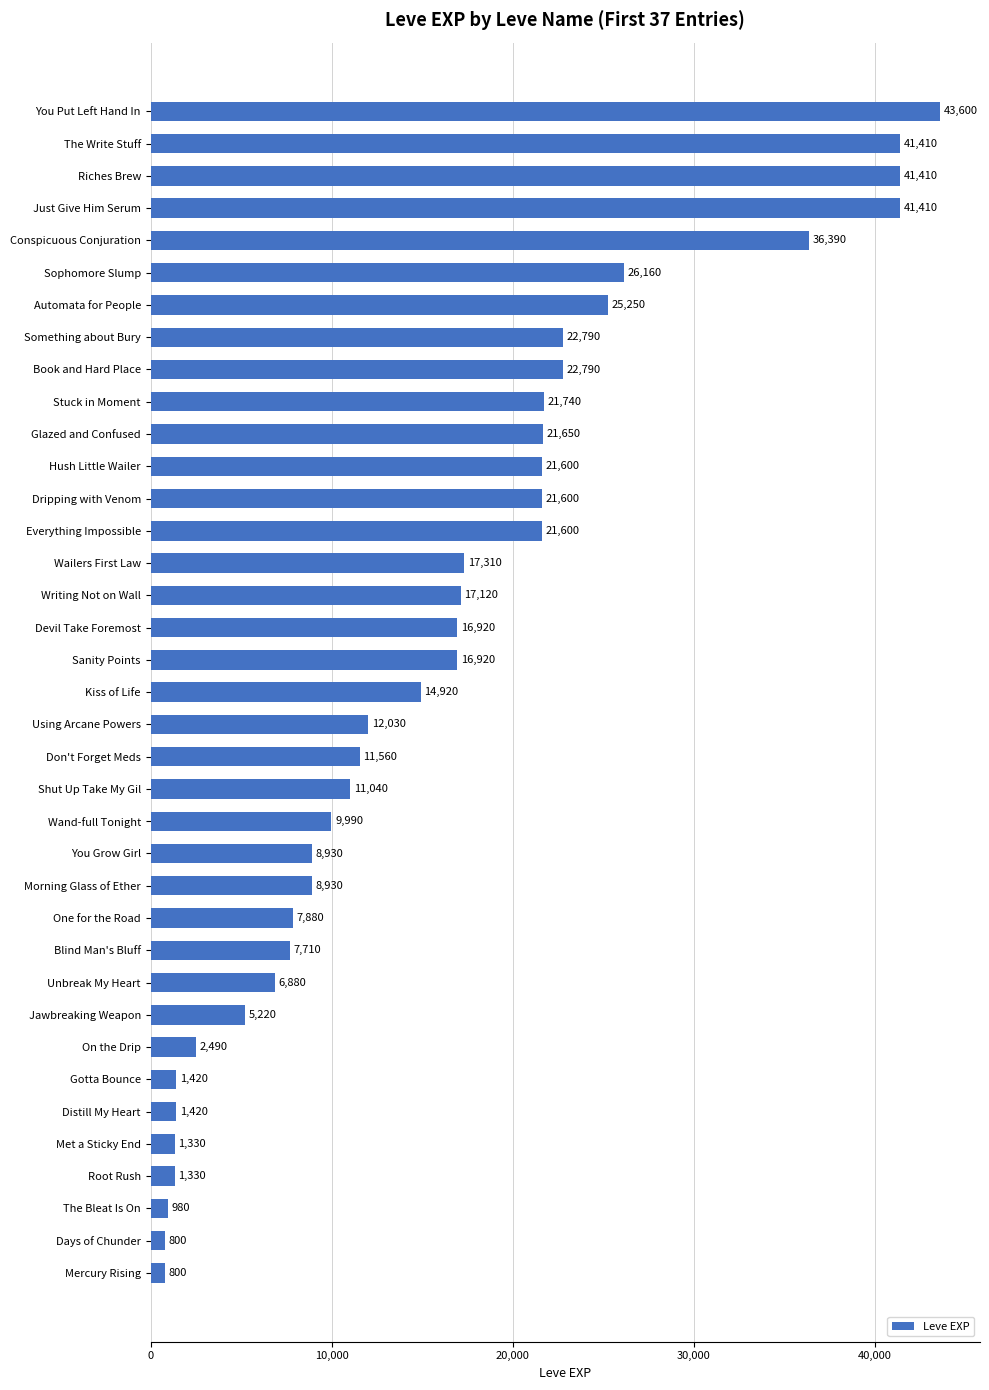

Where is the data nearest to the value 22200?

Stuck in Moment